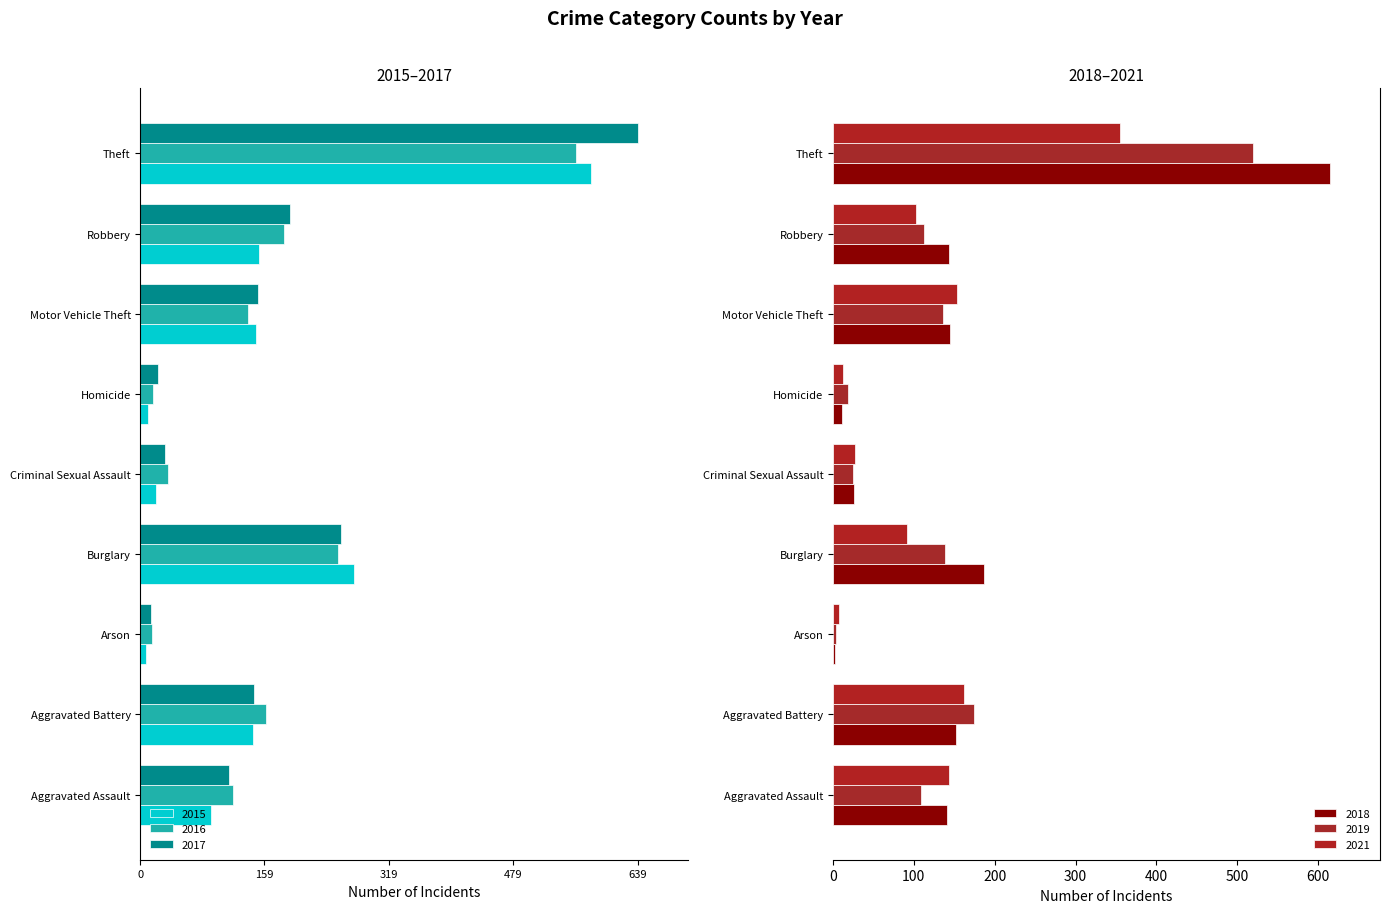

How many bars are there in each group?

6